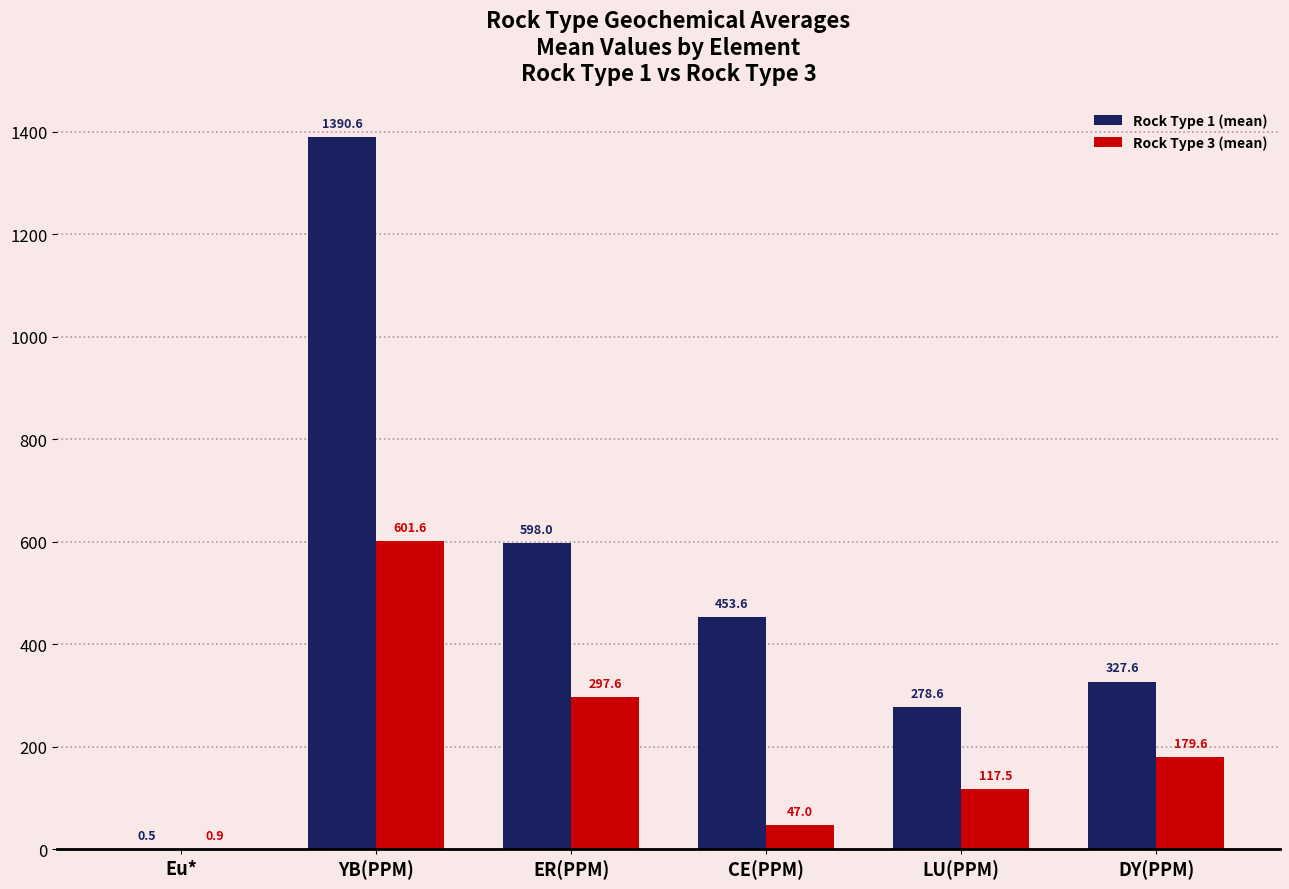

How many groups of bars are there?

6